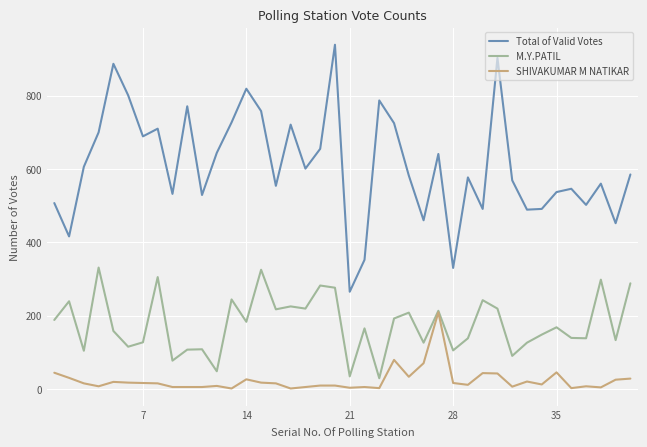

Which series has the widest spread of values?

Total of Valid Votes